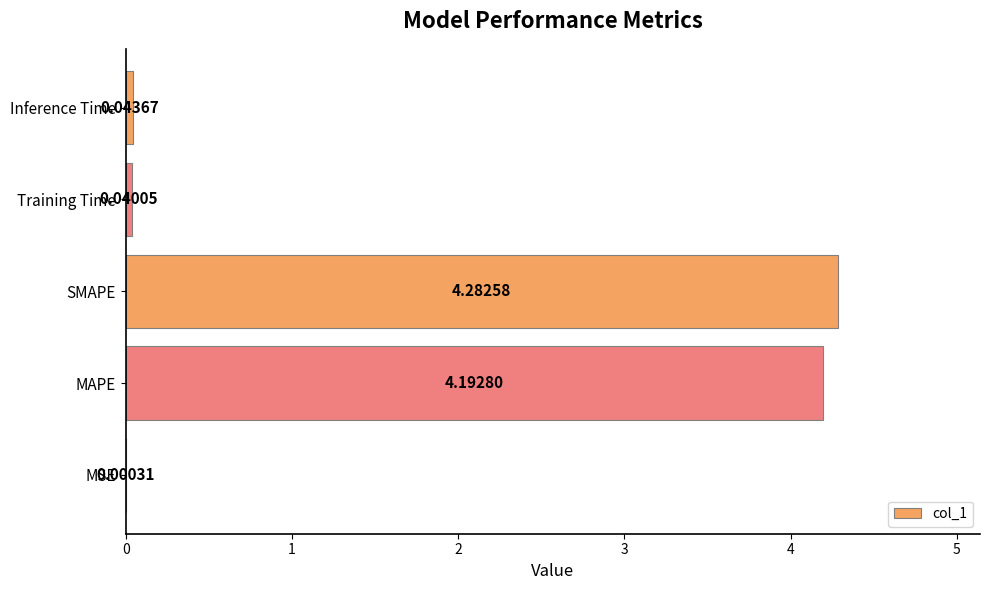

What is the sum of all values?

8.6